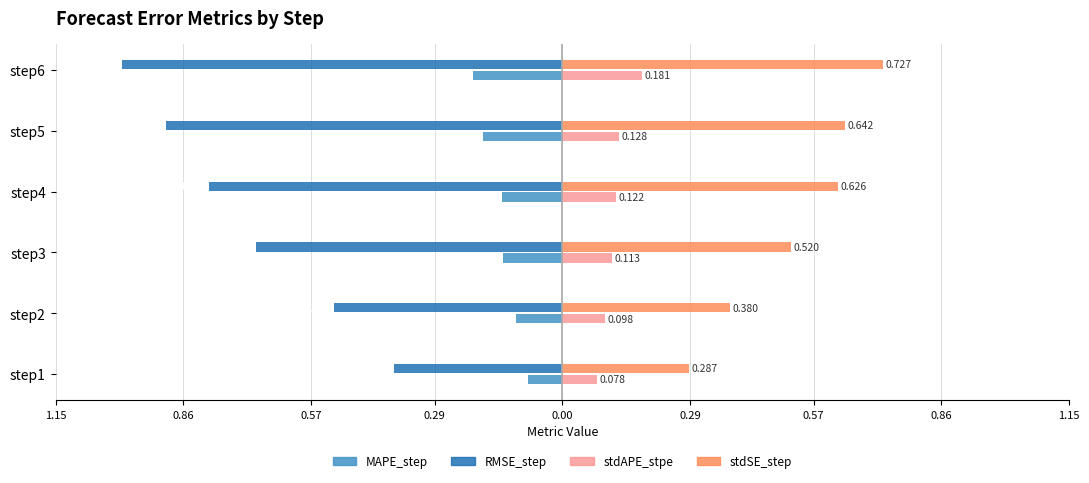

What are all the series names shown in the legend?

MAPE_step, RMSE_step, stdAPE_stpe, stdSE_step